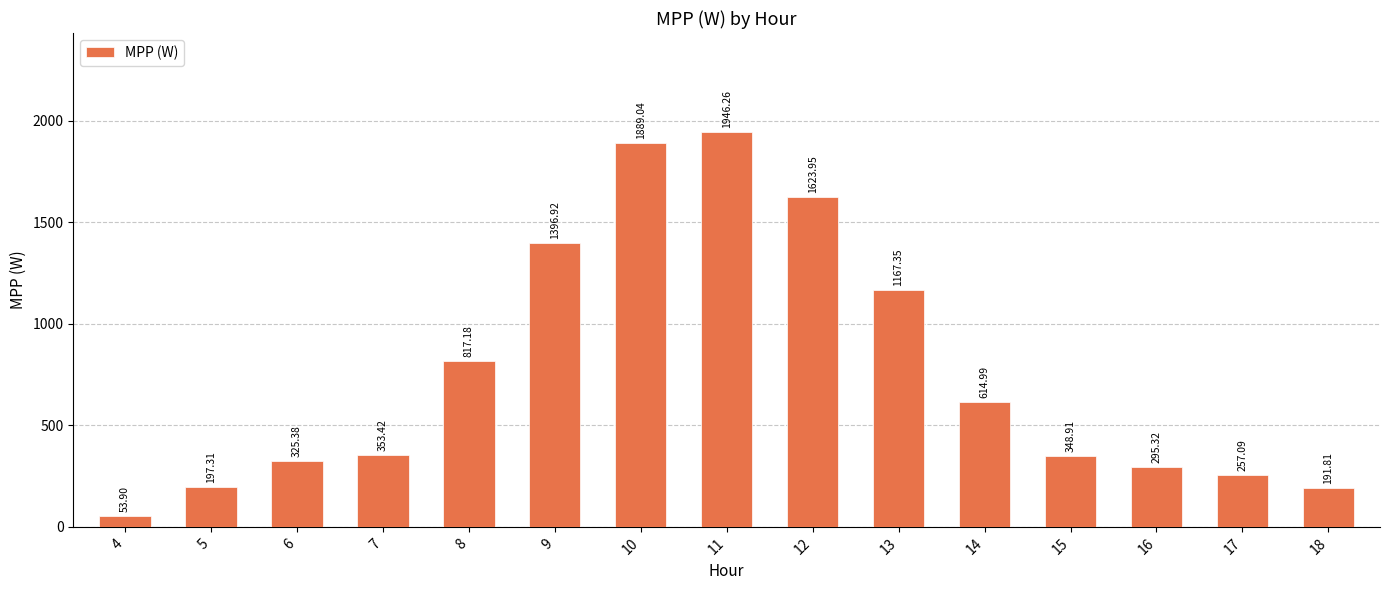

What is the ratio of the value at 13 to the value at 11?

0.6